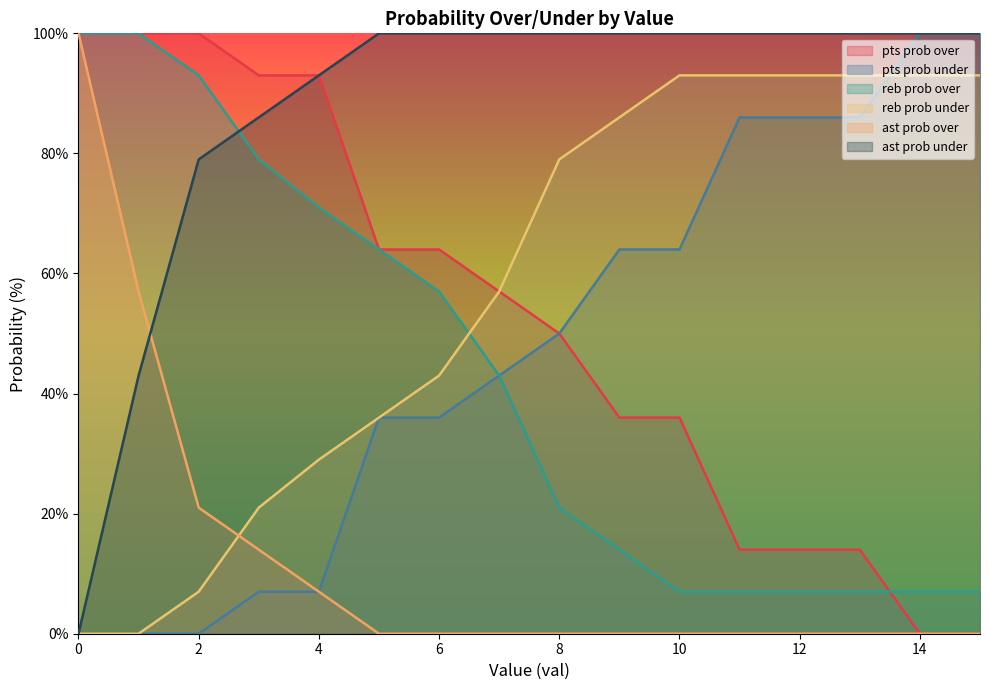

Between 8 and 11, which series saw the biggest shift?

pts prob over